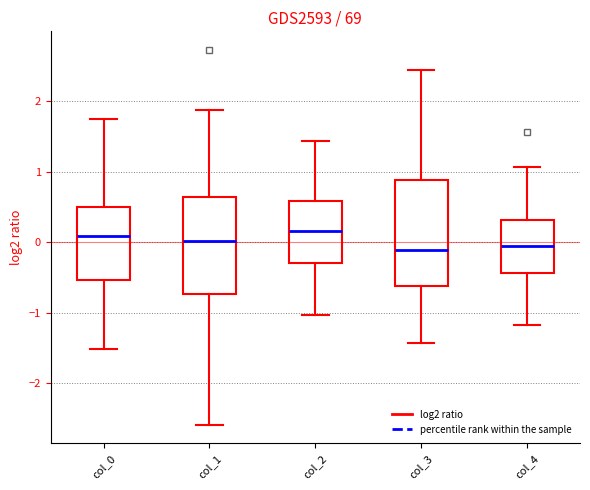

Reading left to right, transcribe this box plot: for each box, give where its median line is, the range the box spans, and where its two whiskers end, as read against the y-axis. The values are not printed on the chart, so give them approximately, as read against the axis.

col_0: median 0.1, box -0.5 to 0.5, whiskers -1.5 to 1.7
col_1: median 0.0, box -0.7 to 0.6, whiskers -2.6 to 1.9
col_2: median 0.2, box -0.3 to 0.6, whiskers -1.0 to 1.4
col_3: median -0.1, box -0.6 to 0.9, whiskers -1.4 to 2.4
col_4: median -0.1, box -0.4 to 0.3, whiskers -1.2 to 1.1